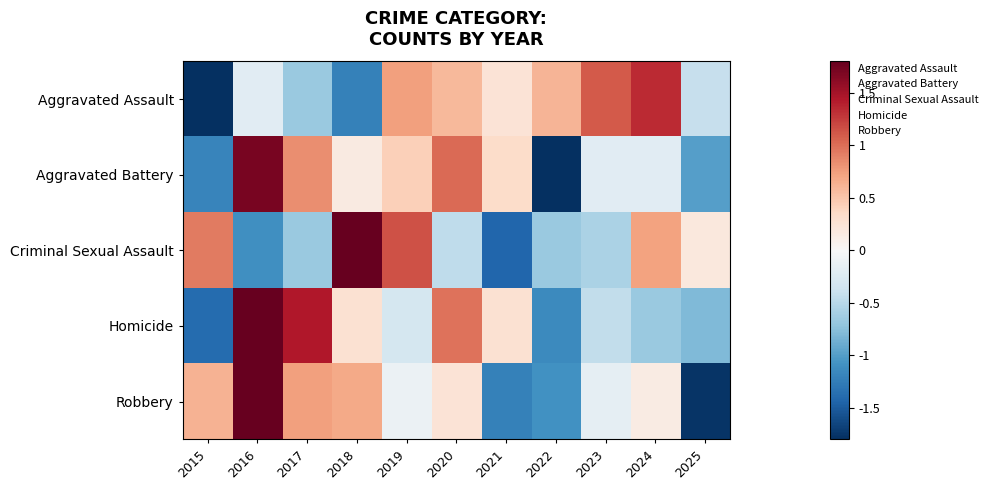

At how many categories does at least one series exceed 0?

11